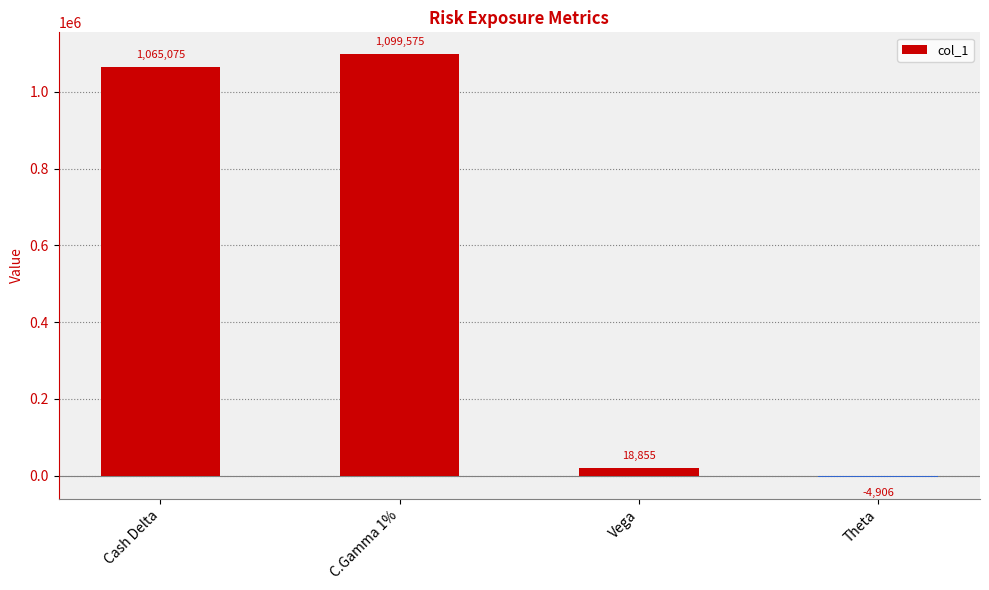

Are the bars grouped side by side (vs. stacked)?

No